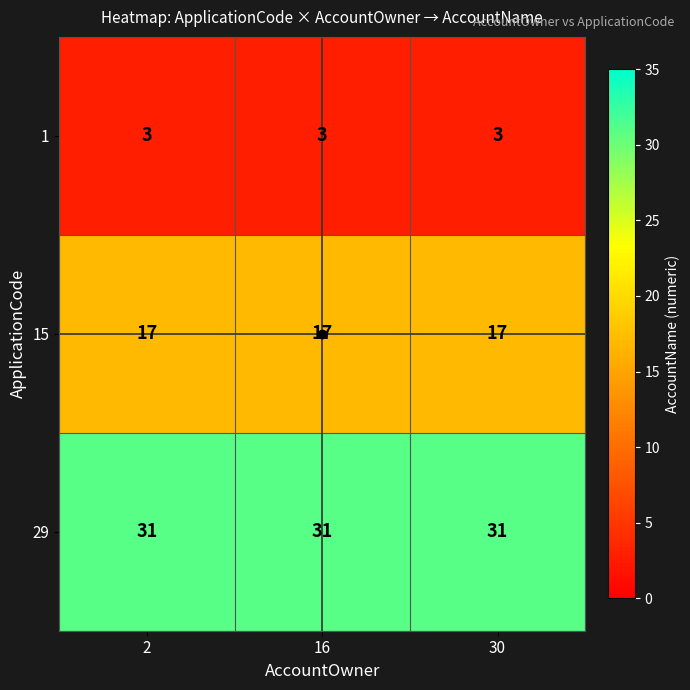

What is the spread (max minus min) of values at 2?

28